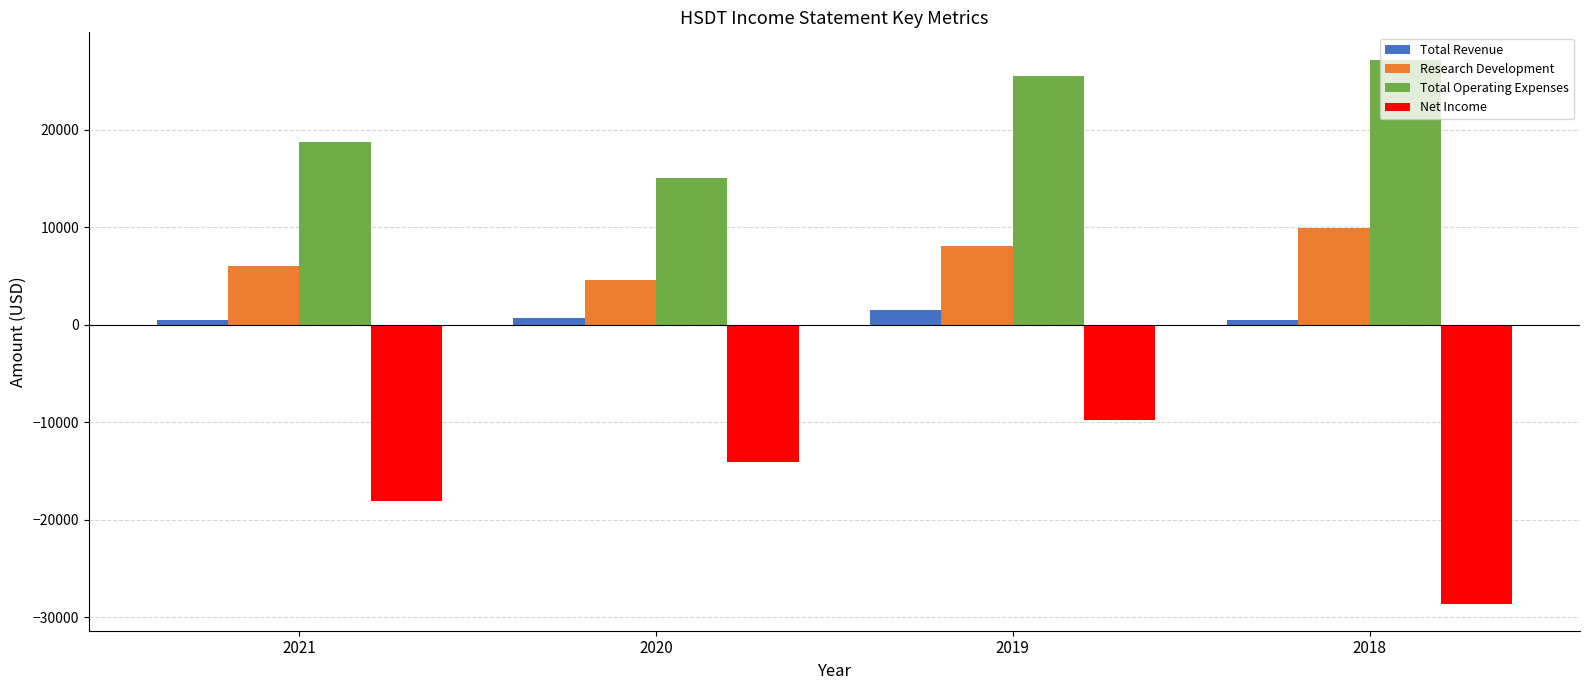

What is the difference between the highest and lowest values at 2019?

35300